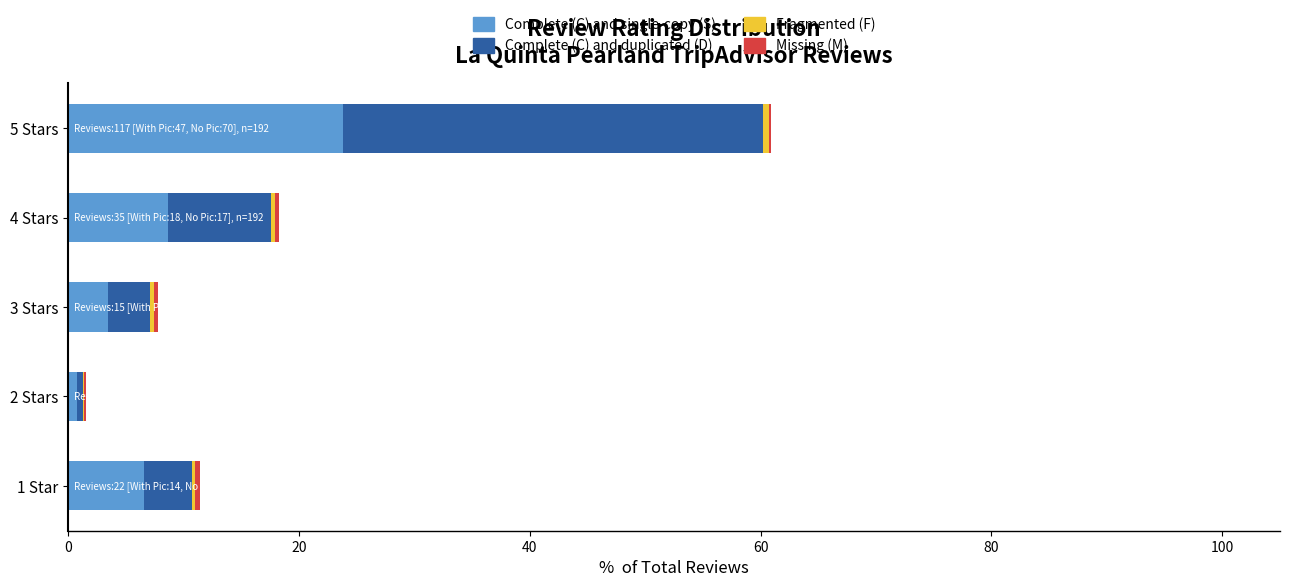

At which category is the sum across all series the highest?

5 Stars